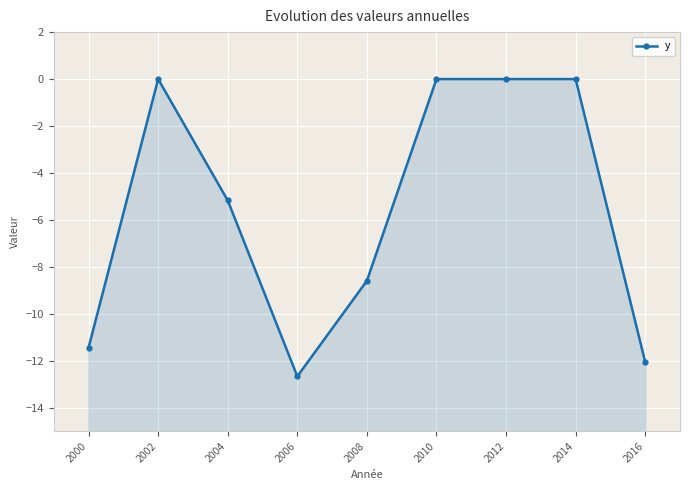

Reading right to left, transcribe all the data shown in this chart.

2016=-12.1	2014=0.0	2012=0.0	2010=0.0	2008=-8.6	2006=-12.7	2004=-5.2	2002=0.0	2000=-11.4